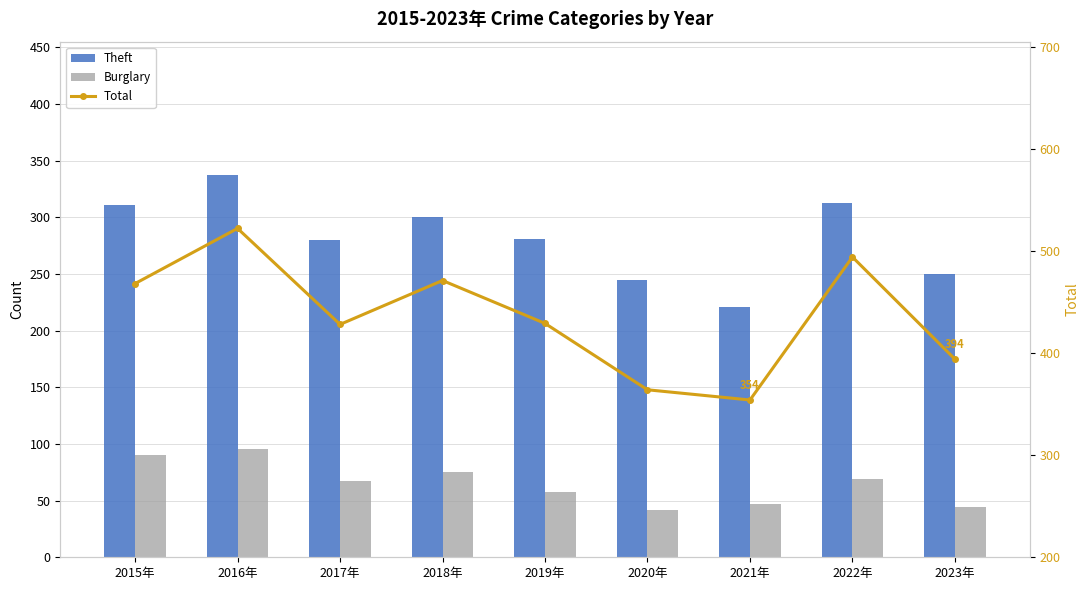

Reading left to right, extract all data points from this chart.

Theft: 2015年=311	2016年=337	2017年=280	2018年=300	2019年=281	2020年=245	2021年=221	2022年=313	2023年=250
Burglary: 2015年=90	2016年=96	2017年=67	2018年=75	2019年=58	2020年=42	2021年=47	2022年=69	2023年=44
Total: 2015年=468	2016年=522	2017年=428	2018年=471	2019年=429	2020年=364	2021年=354	2022年=494	2023年=394